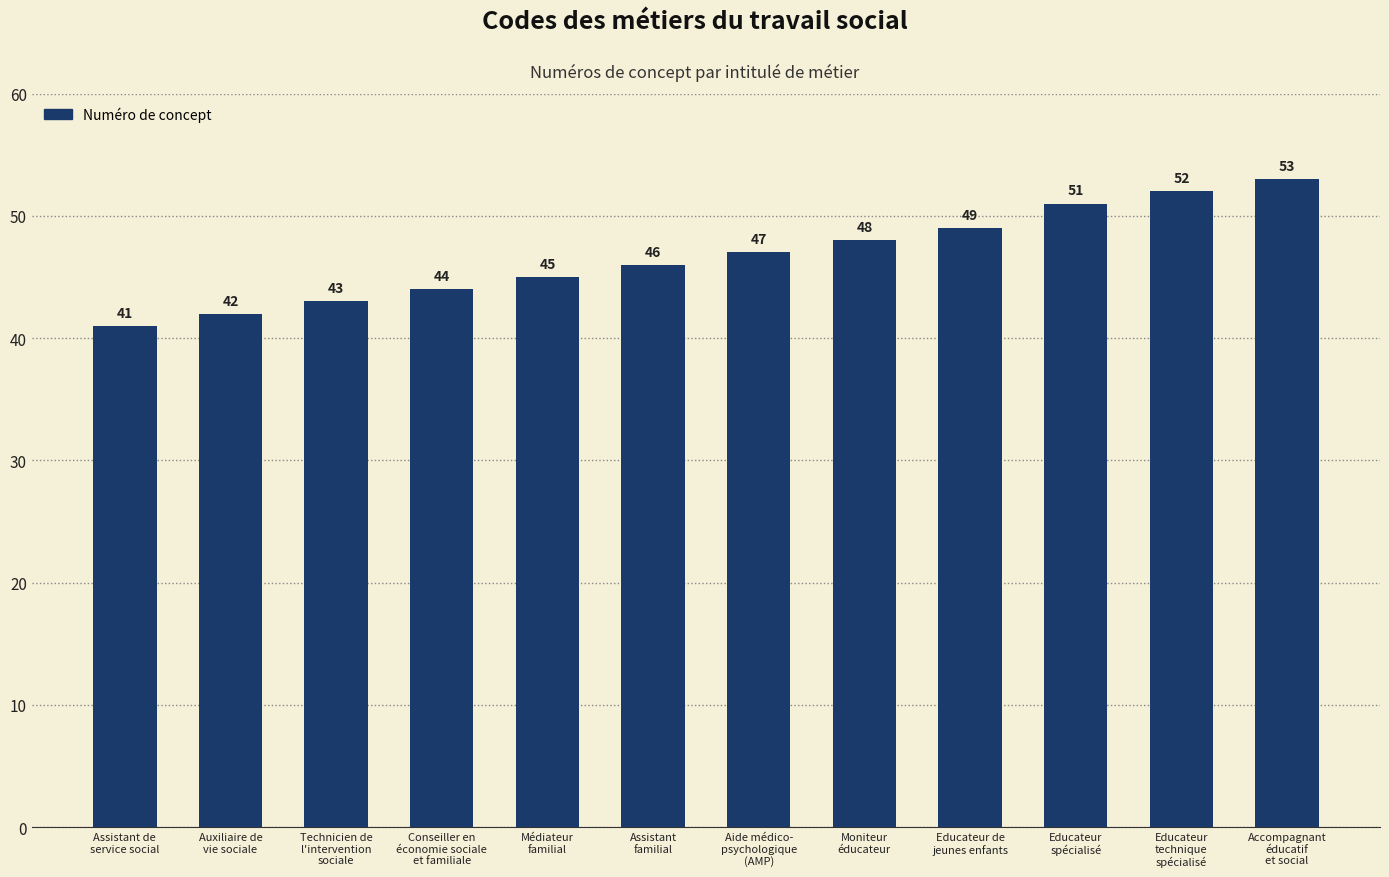

What is the minimum value shown in the chart?

41